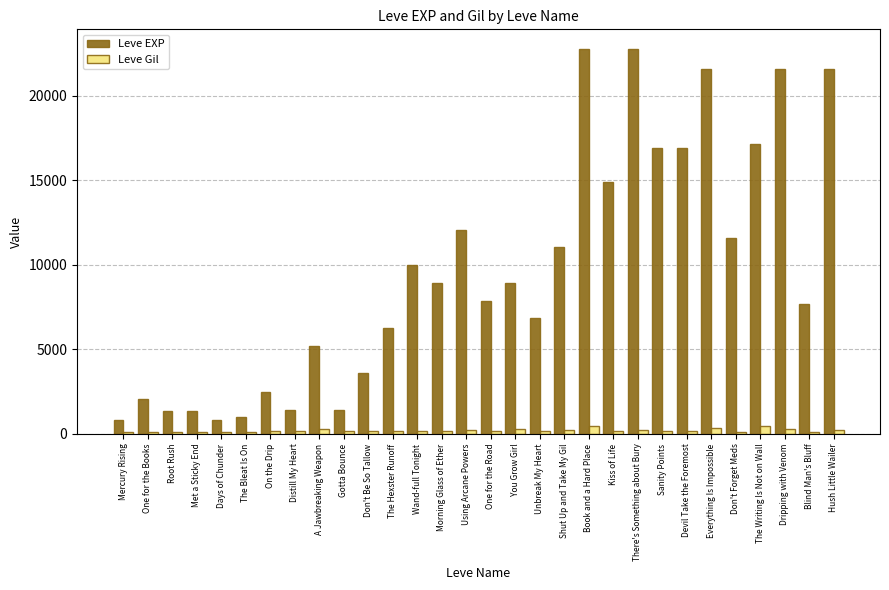

What is the total value across all series at Morning Glass of Ether?

9099